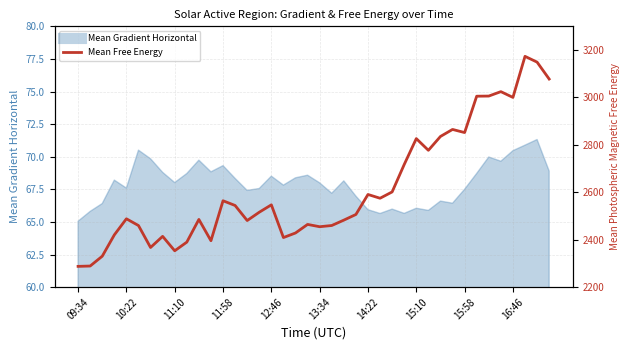

Count the number of values greater than 2516.

20